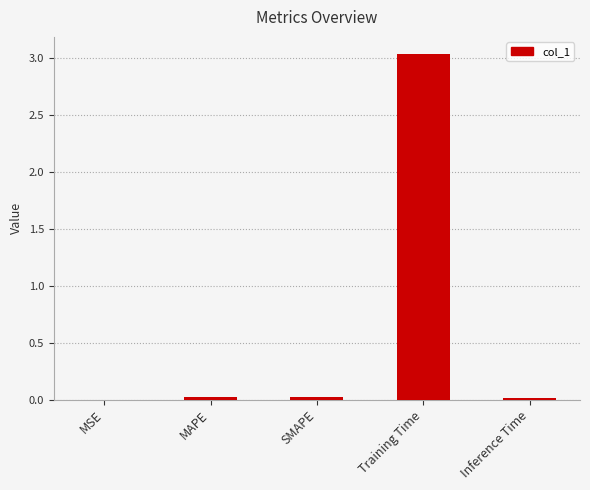

What is the sum of all values?

3.1